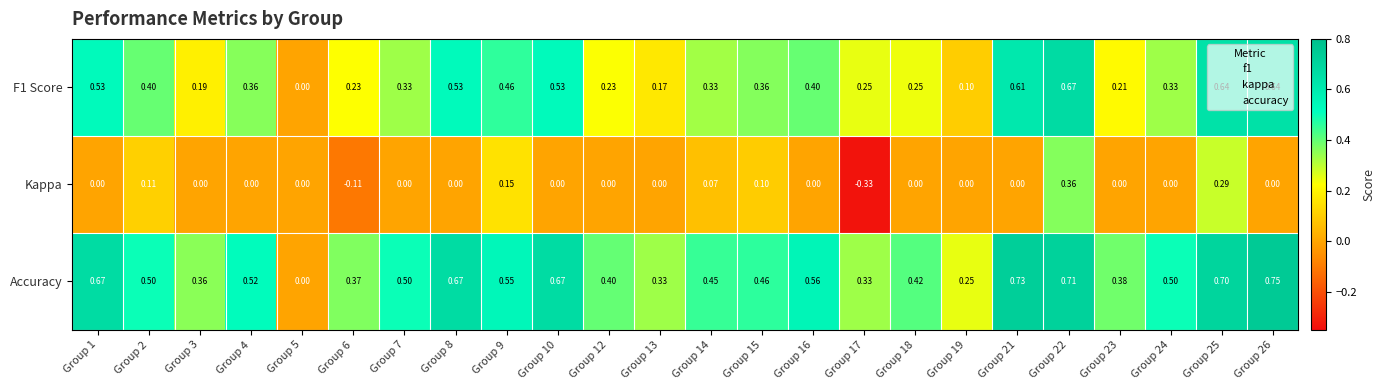

Is the value of Kappa at Group 17 greater than the value of F1 Score at Group 15?

No